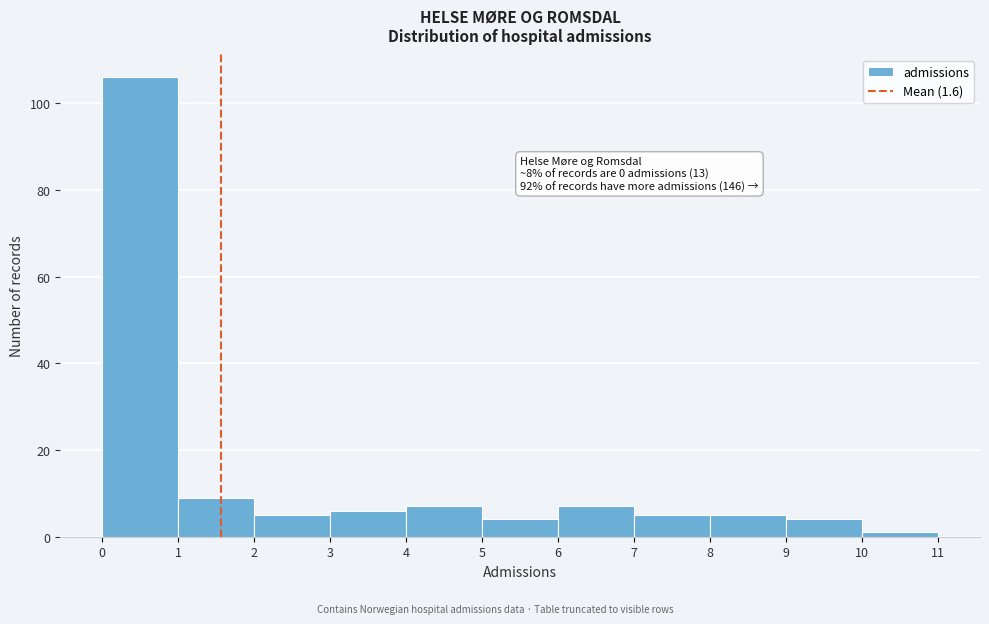

Over which range of the x-axis is the bar tallest?

0 to 1